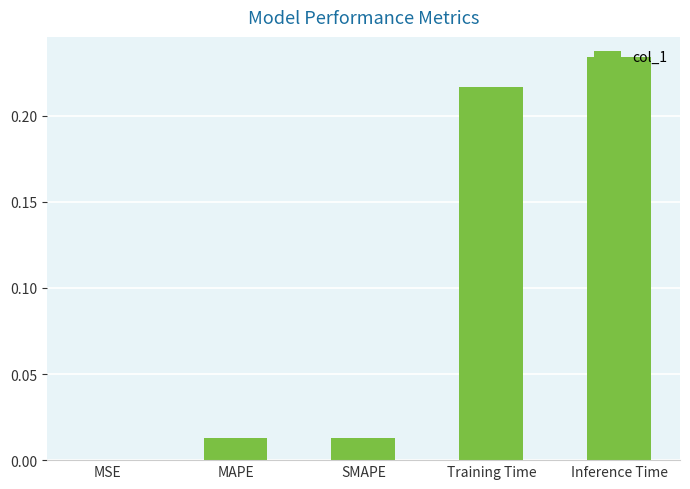

What is the average value?

0.1